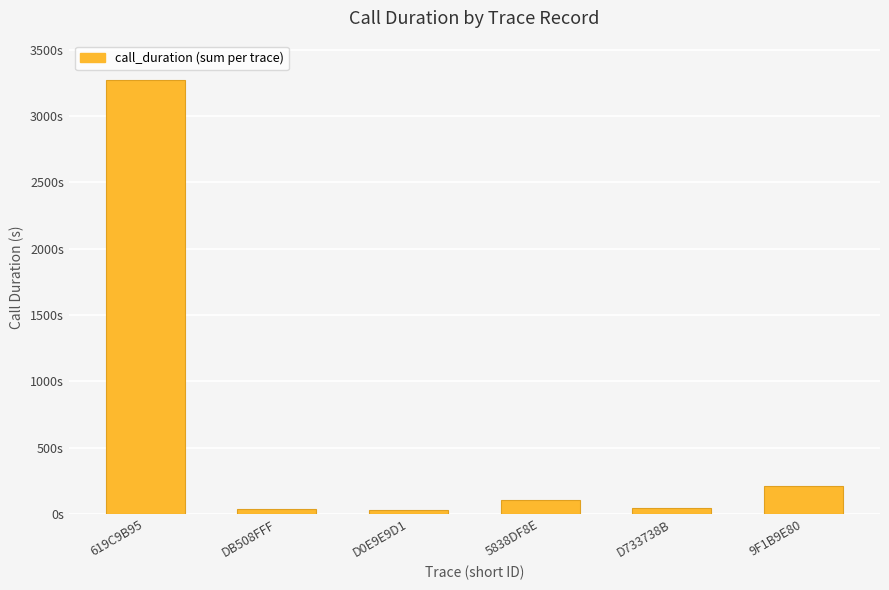

Are the bars horizontal?

No